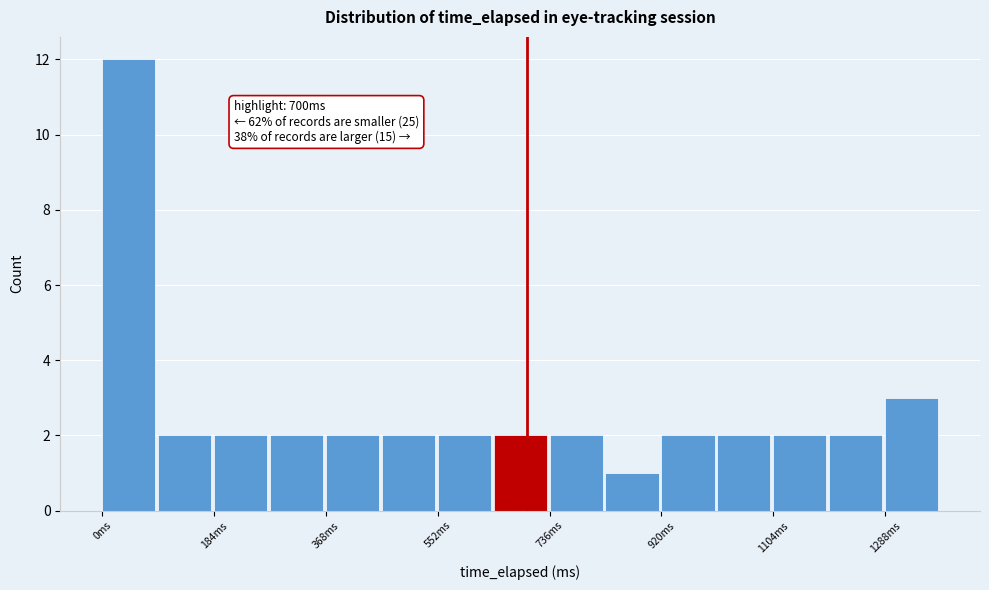

Over which range of the x-axis is the bar tallest?

0 to 100